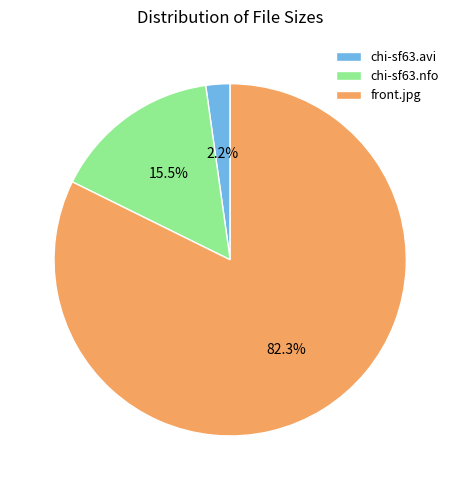

Combined, what portion of the pie is front.jpg and chi-sf63.avi?

84.5%